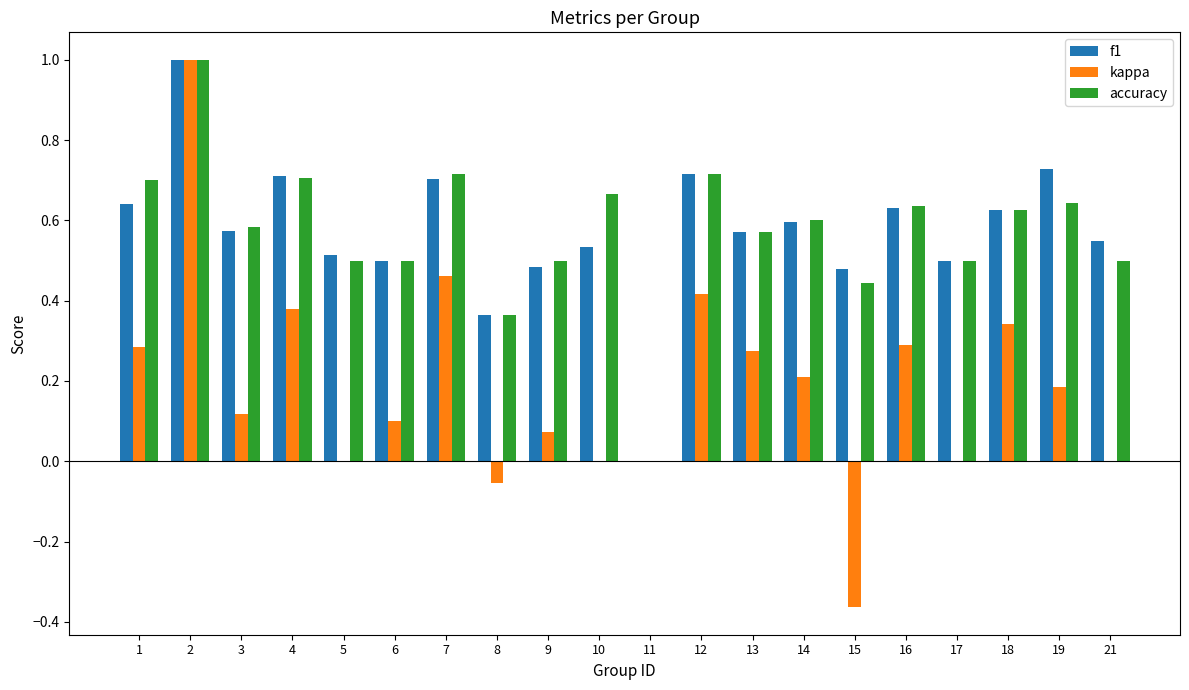

What is the sum of the f1 values at 14 and 19?

1.3